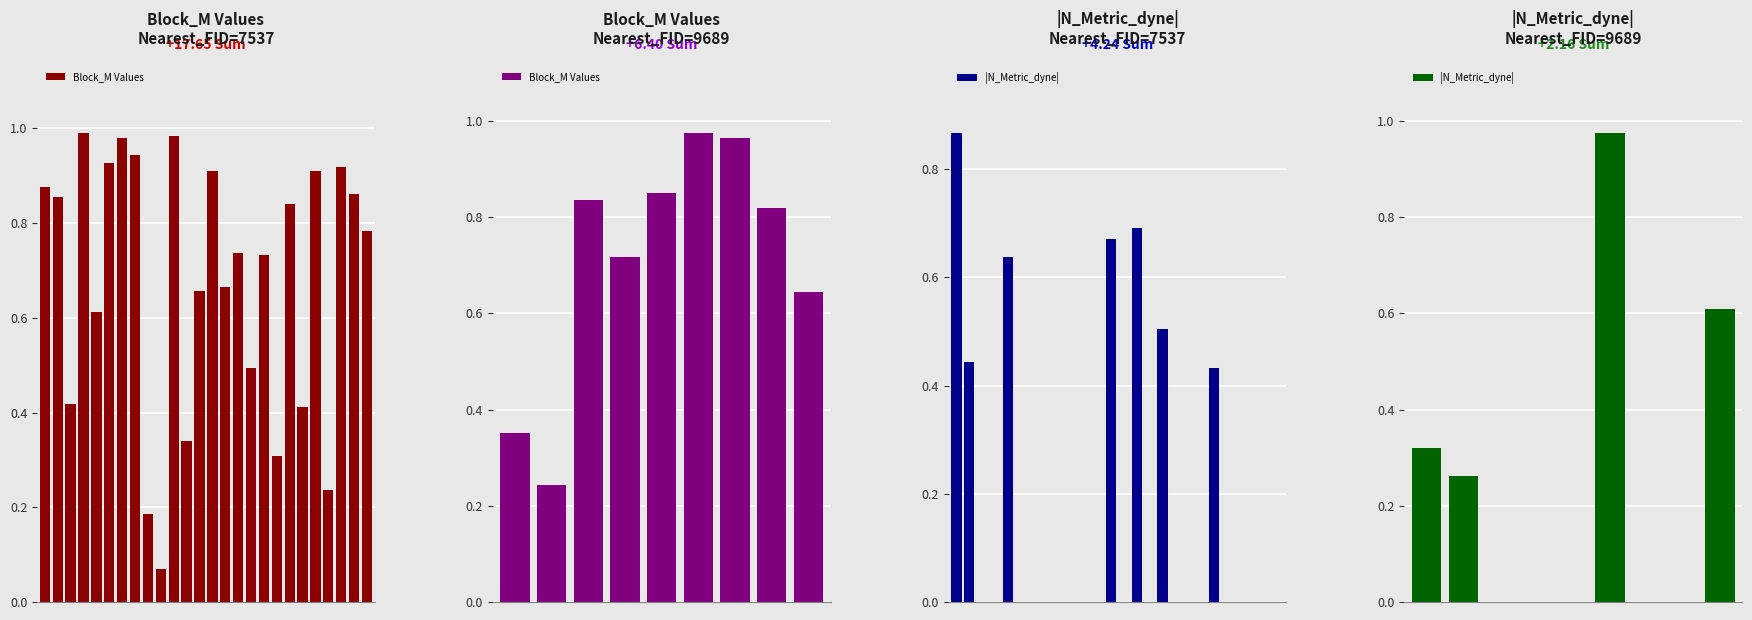

Rank the series by their average value, from lowest to highest.

|N_Metric_dyne|, Block_M Values